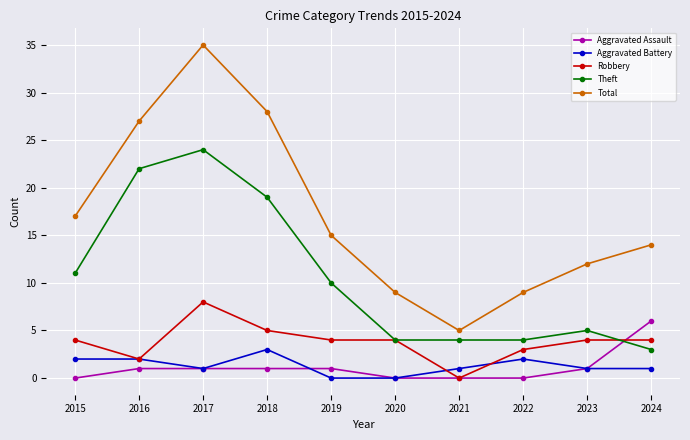

Rank the series by their maximum value, from highest to lowest.

Total, Theft, Robbery, Aggravated Assault, Aggravated Battery